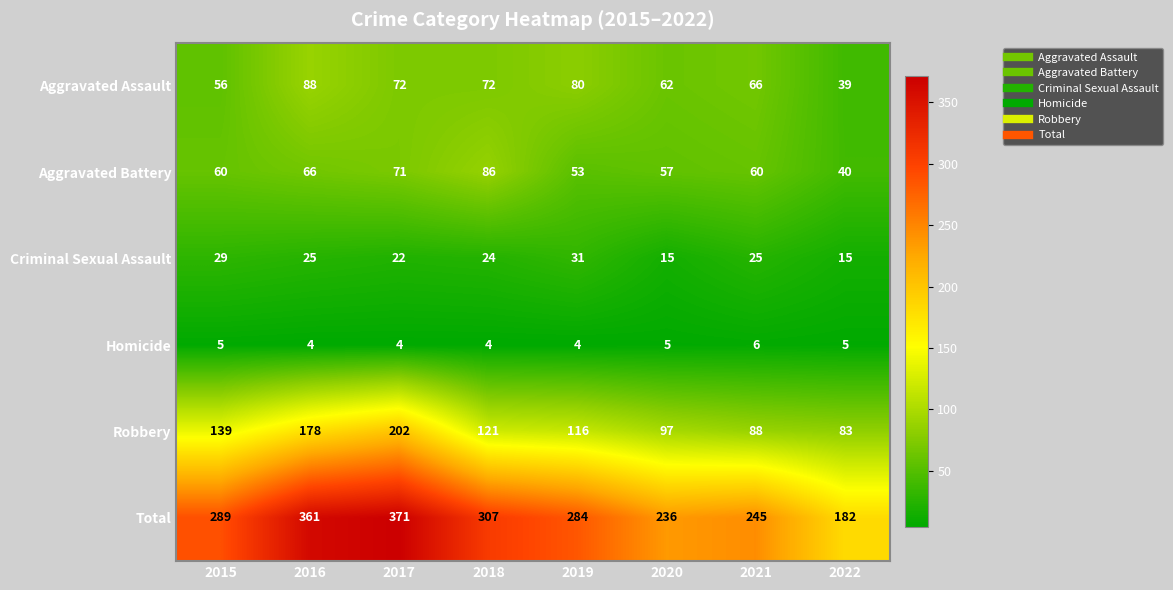

Which category has the lowest value in the Aggravated Assault series?

2022